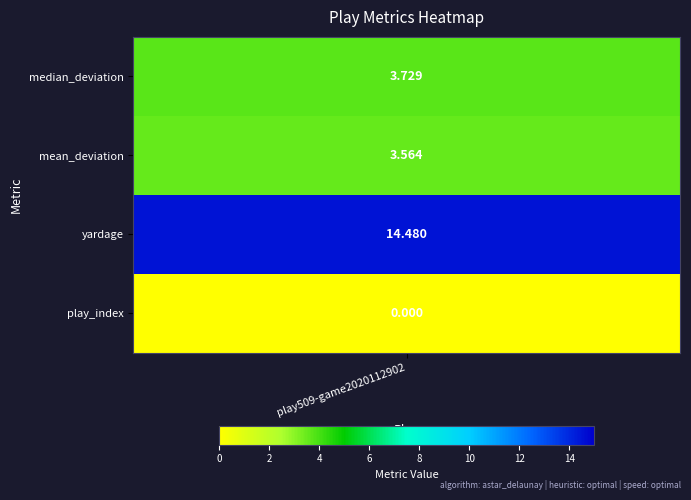

Rank the categories by value from highest to lowest.

2, 0, 1, 3